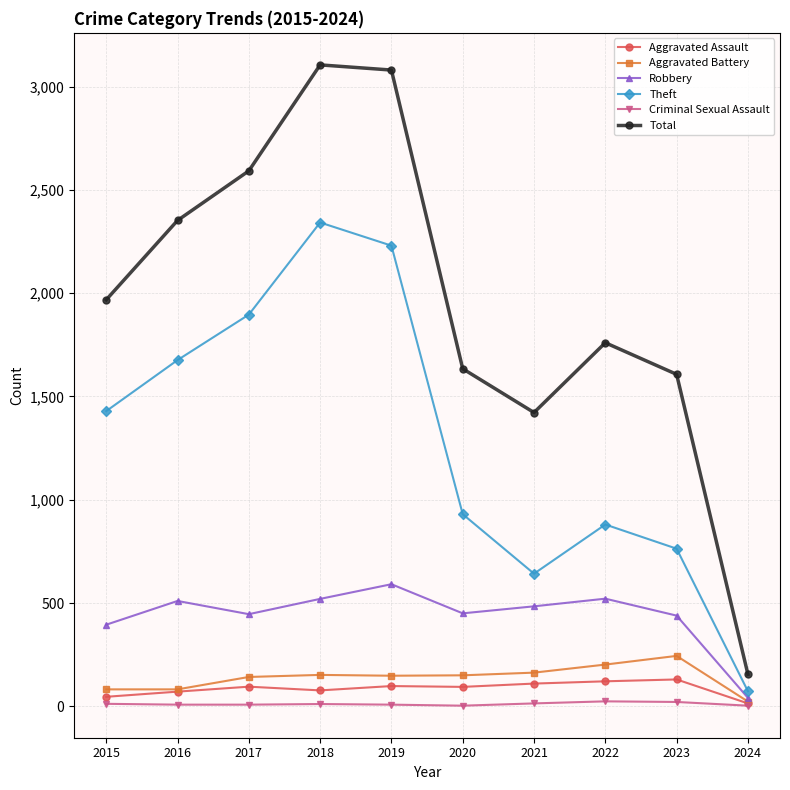

Where is the first local minimum for Total?

2021